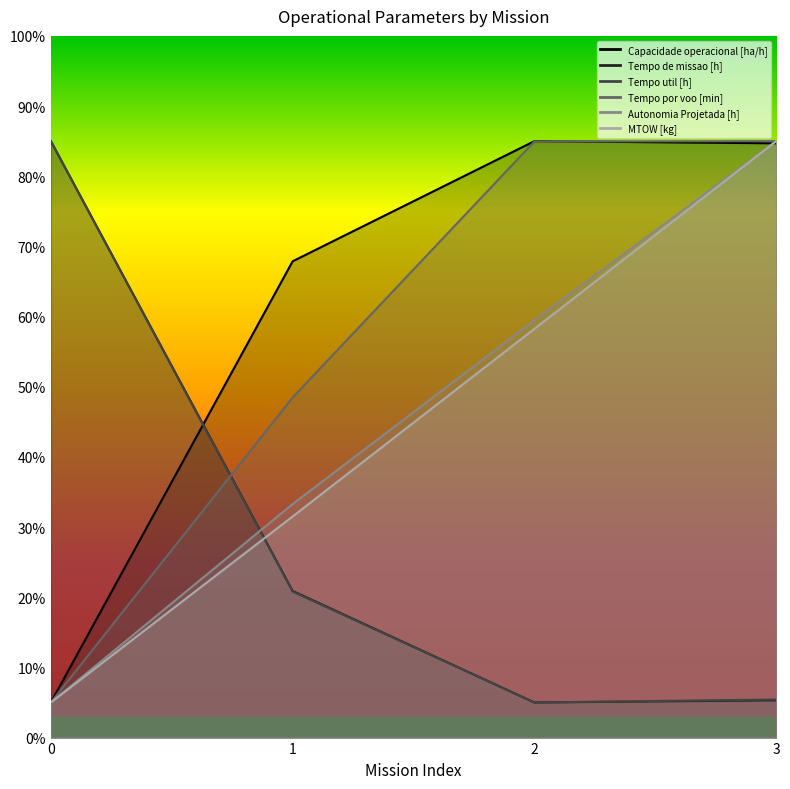

What is the difference between the maximum and minimum values in the Autonomia Projetada [h] series?

80.0